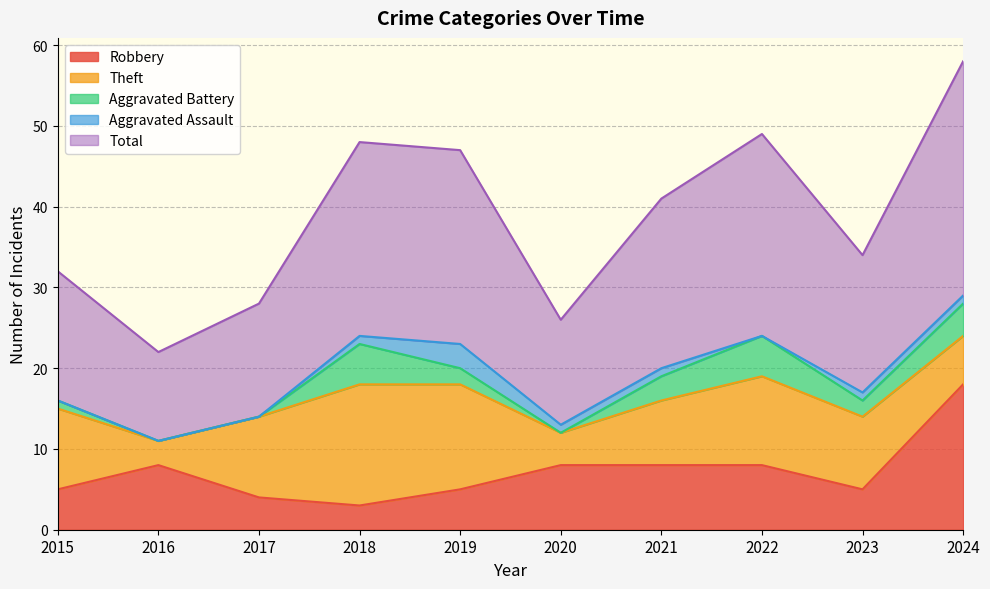

Which series has the largest total across all categories?

Total